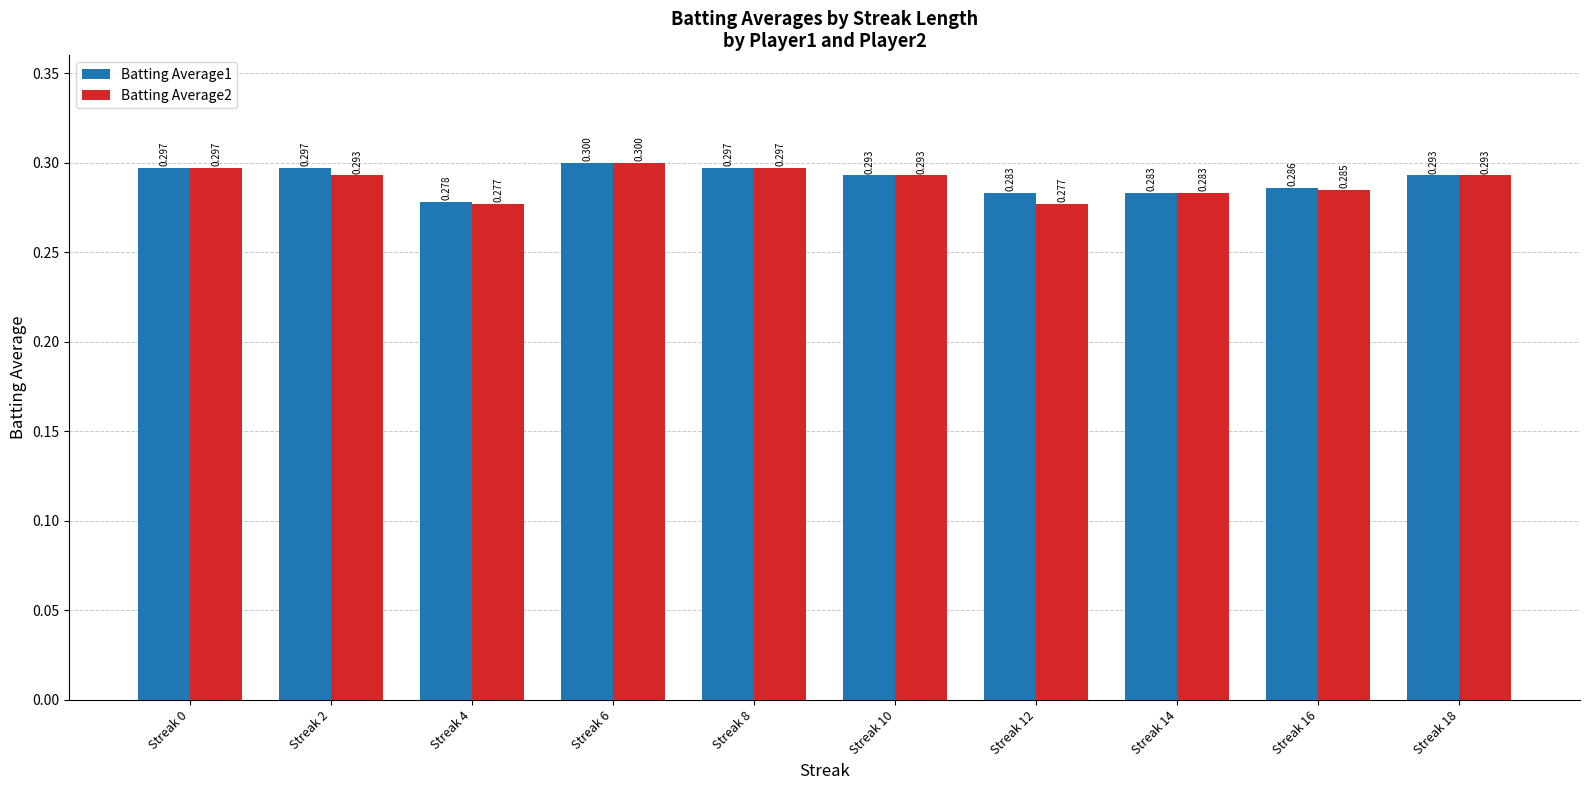

At how many categories does at least one series exceed 0?

10